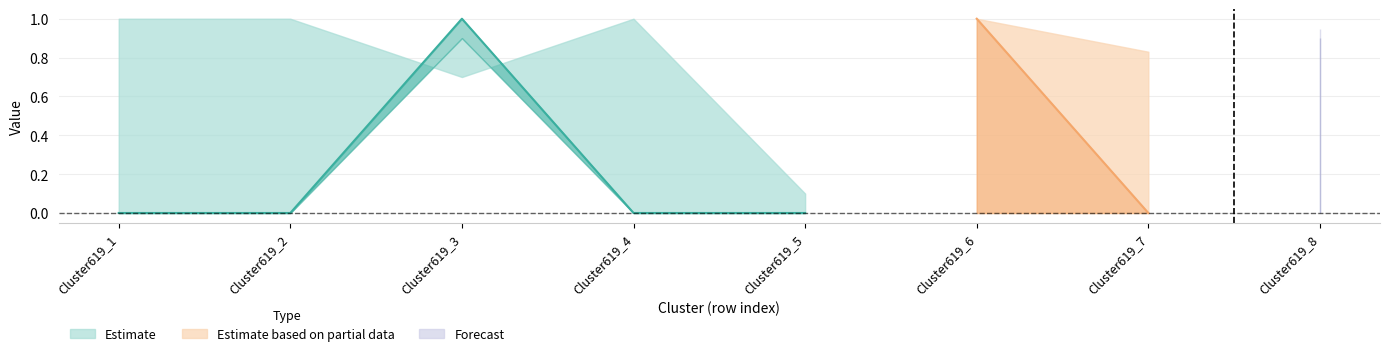

At which category does Cluster4010_3 reach its first local valley?

Cluster619_4